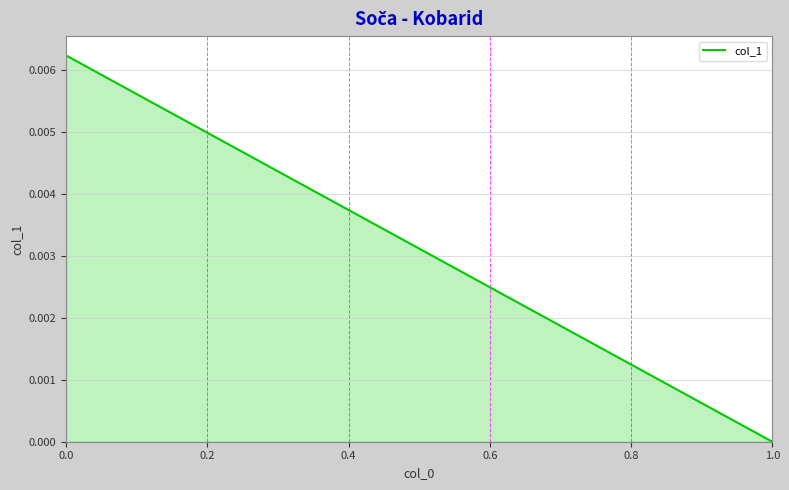

True or false: the data shows 0.0 at 0.0.

False